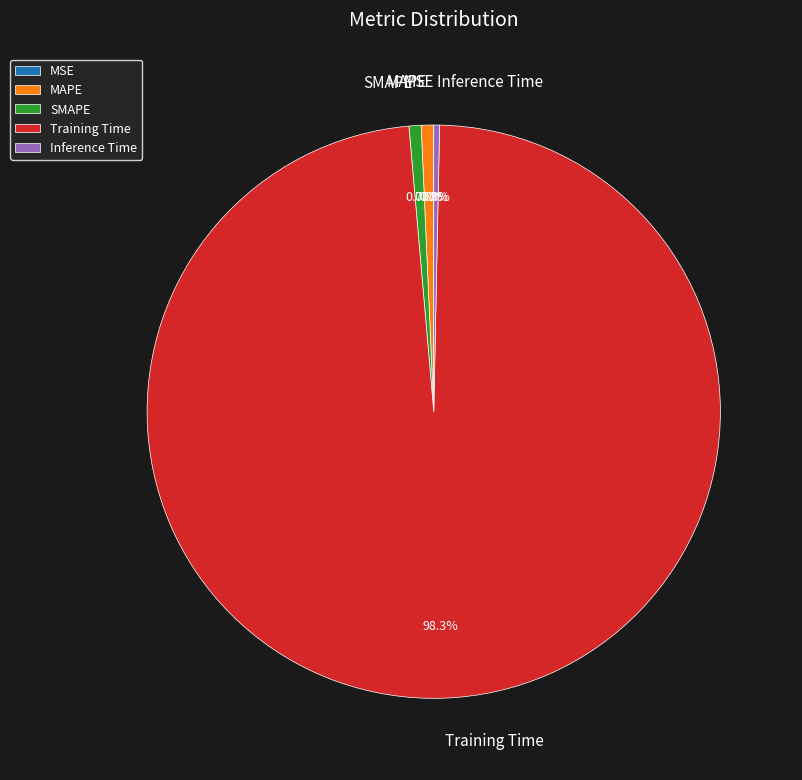

Which slice is the largest?

Training Time